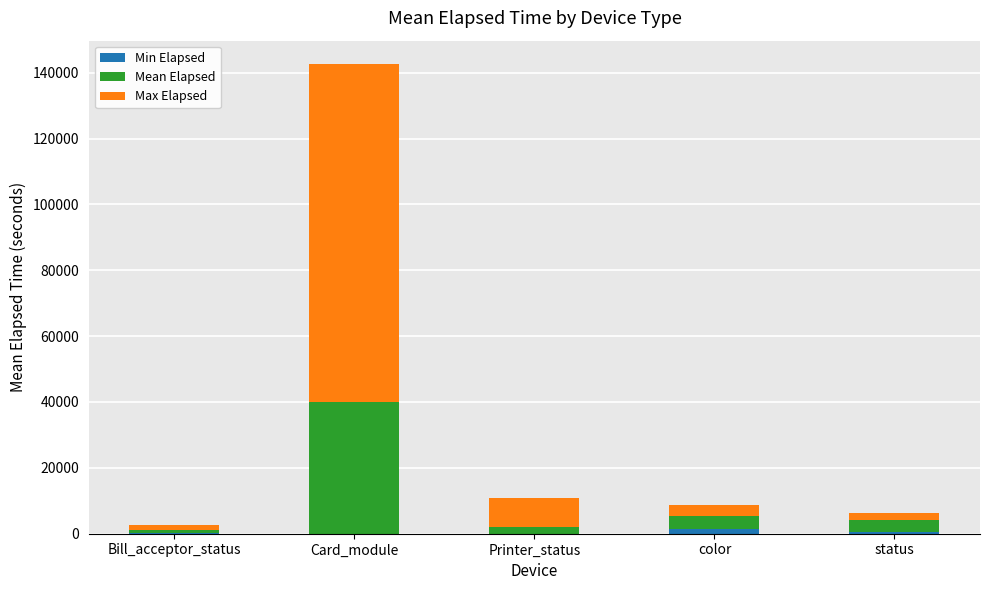

At which category is the sum across all series the highest?

Card_module